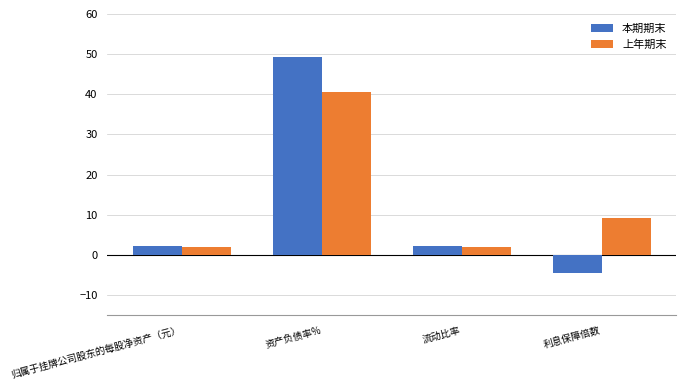

Rank the series by their maximum value, from lowest to highest.

上年期末, 本期期末